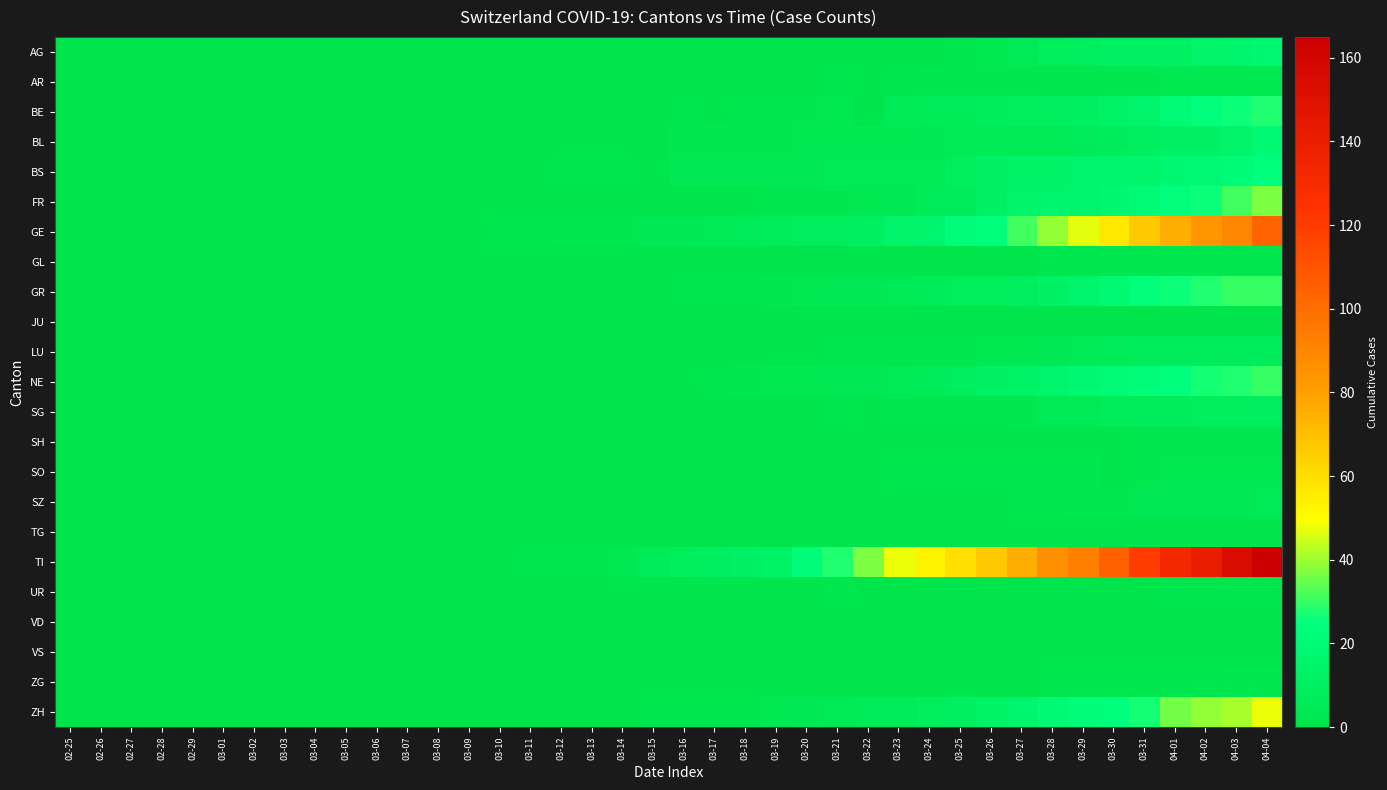

Which has a higher value, 03-24 or 04-04?

04-04